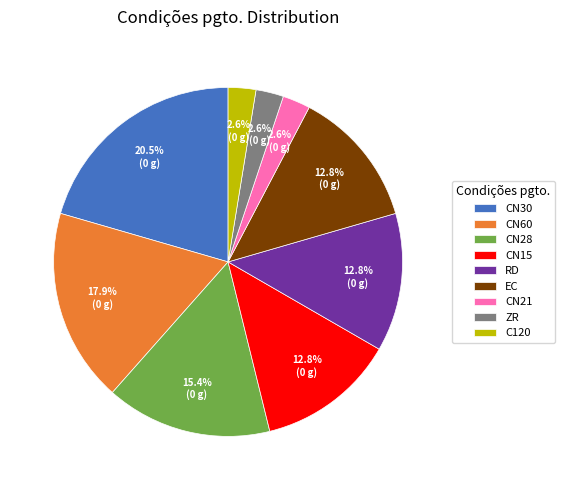

Which category has the biggest portion of the pie?

CN30